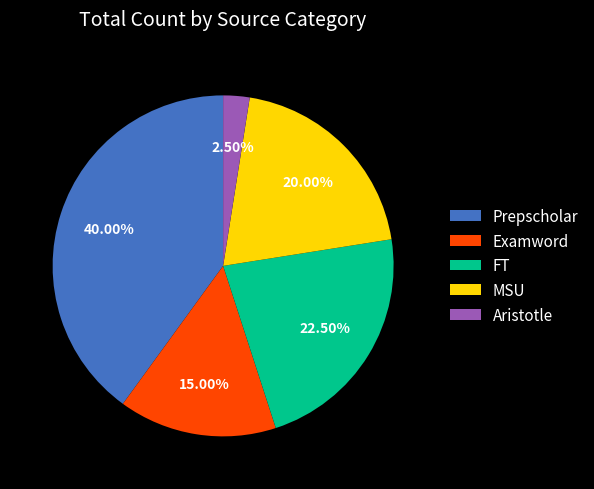

How many segments does this pie chart have?

5